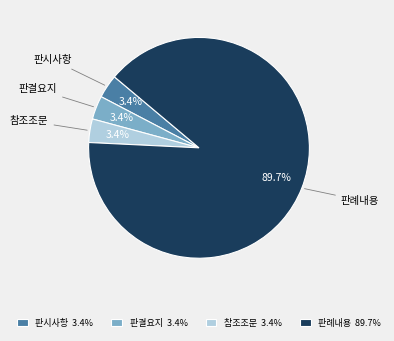

Does any single category account for the majority?

Yes